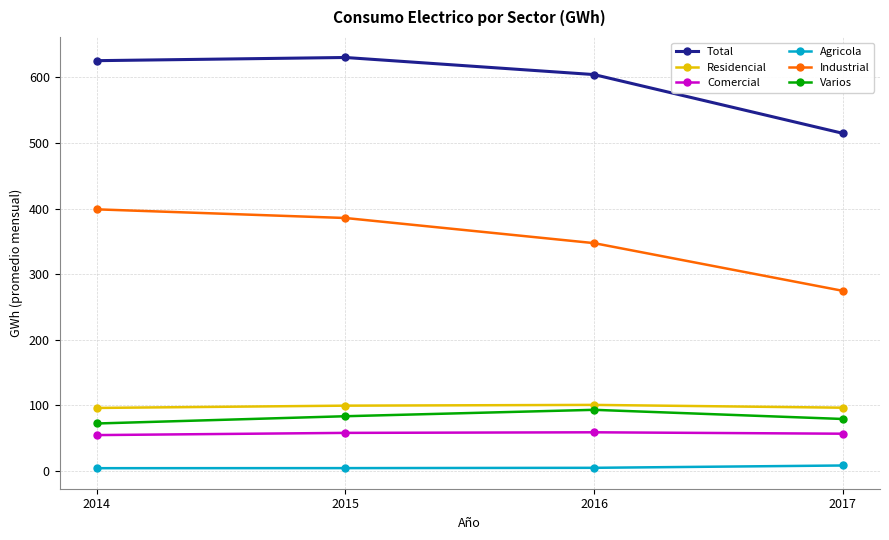

At how many categories does at least one series exceed 53?

4